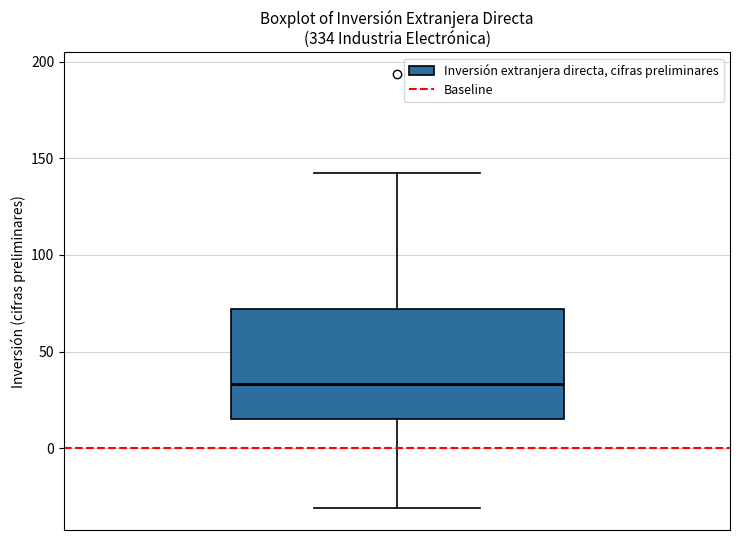

Where does the lower whisker of the box end on the y-axis? The values are not printed on the chart, so give them approximately, as read against the axis.

-30